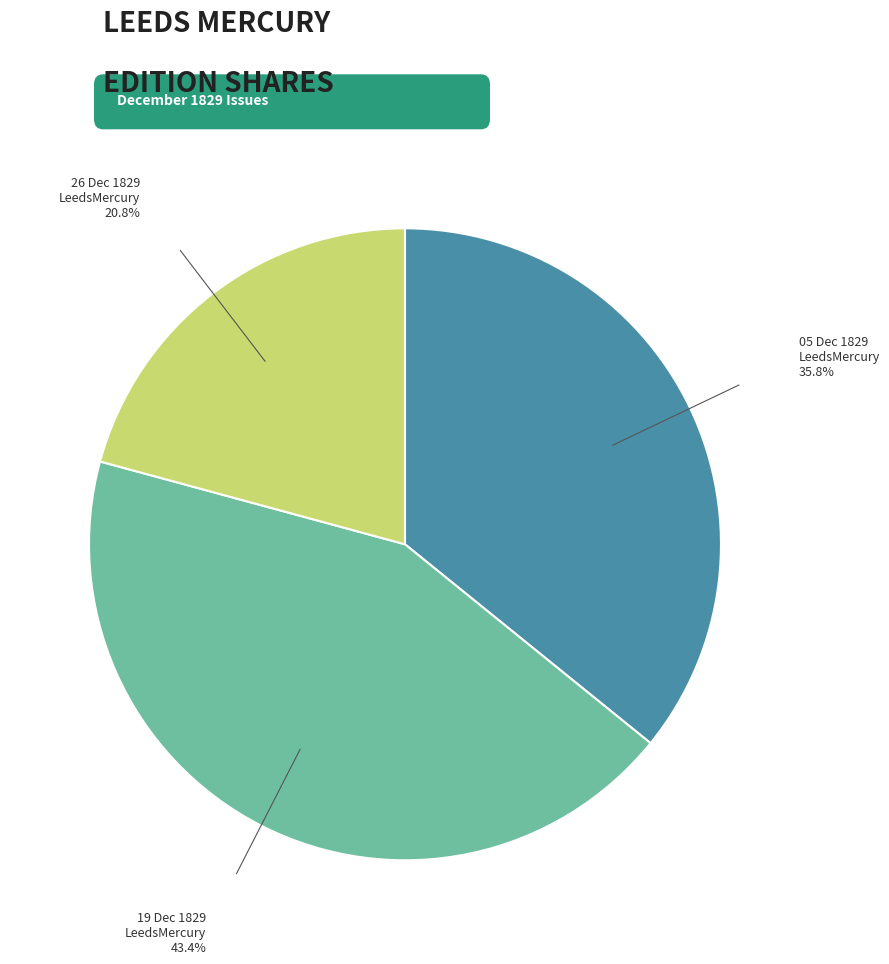

Does any single category account for the majority?

No